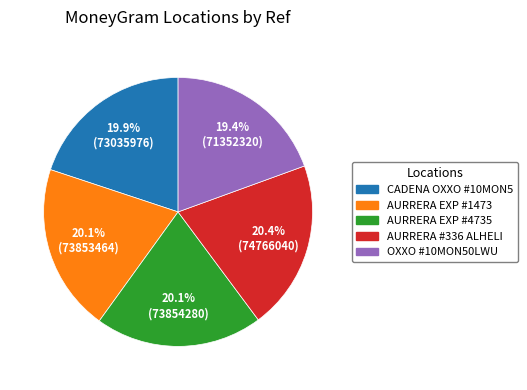

Does any single category account for the majority?

No